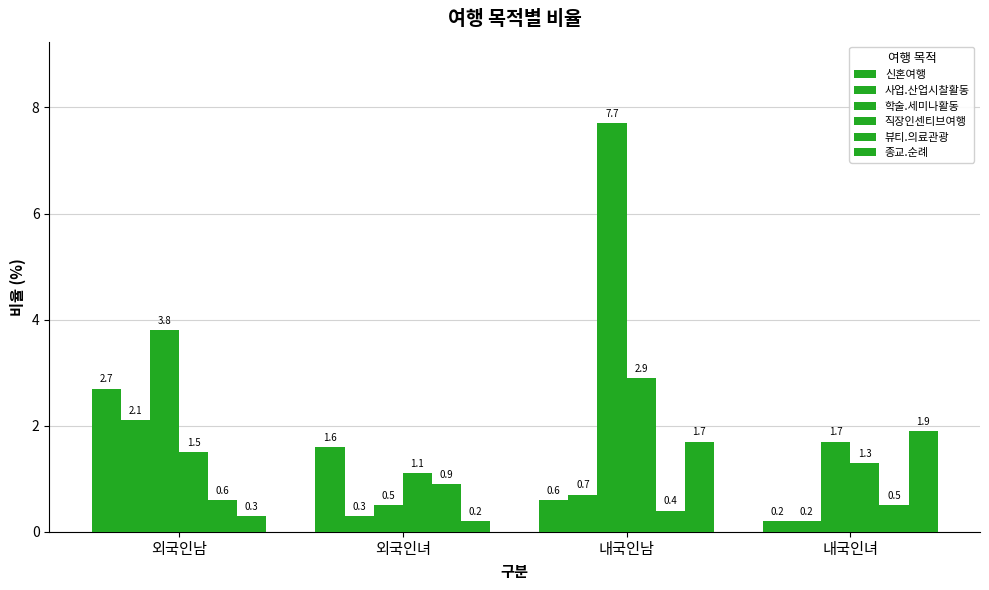

How many data points in 학술.세미나활동 are above 3?

2